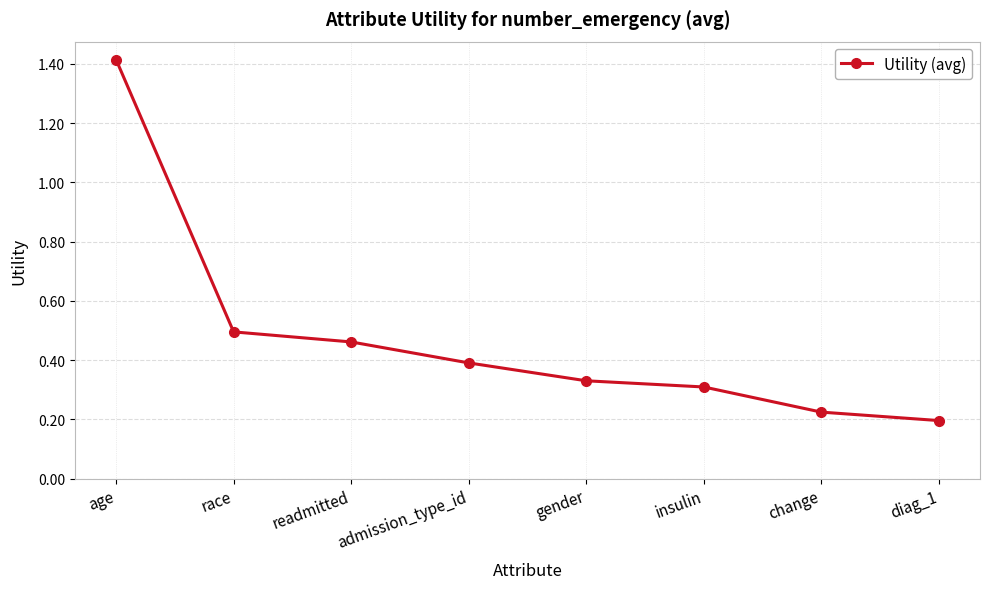

What is the label of the 6th point from the right?

readmitted